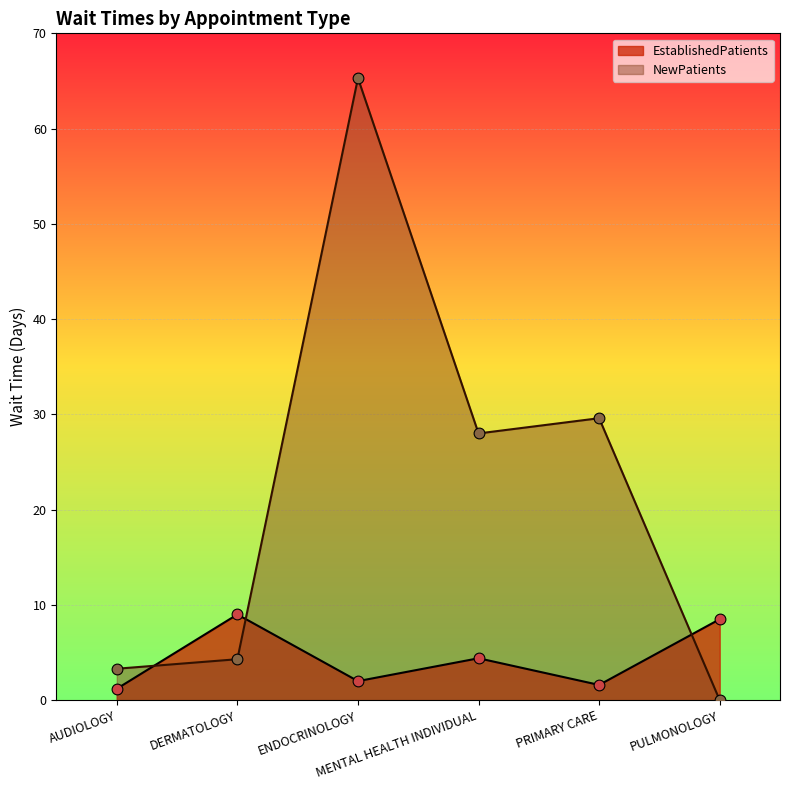

Which series has the largest Y range (max minus min)?

NewPatients